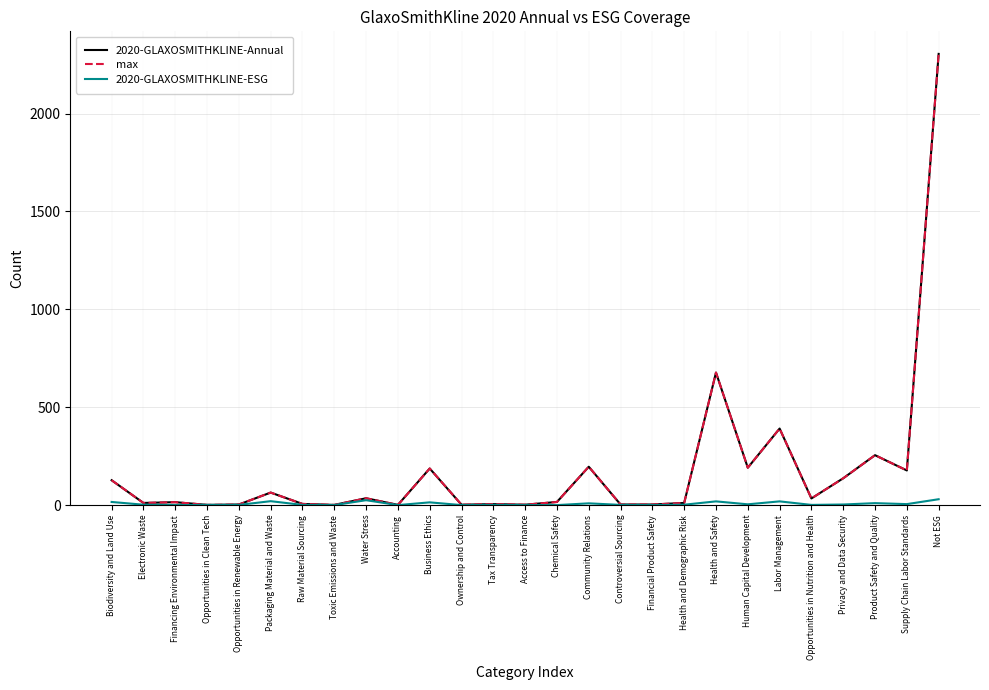

Does the chart display data point markers on the line(s)?

No